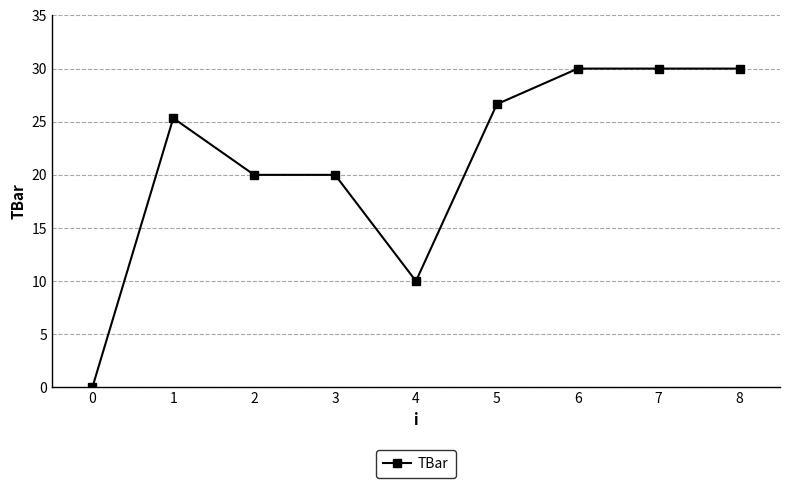

Reading left to right, extract all data points from this chart.

0.0	25.3	20.0	20.0	10.0	26.7	30.0	30.0	30.0